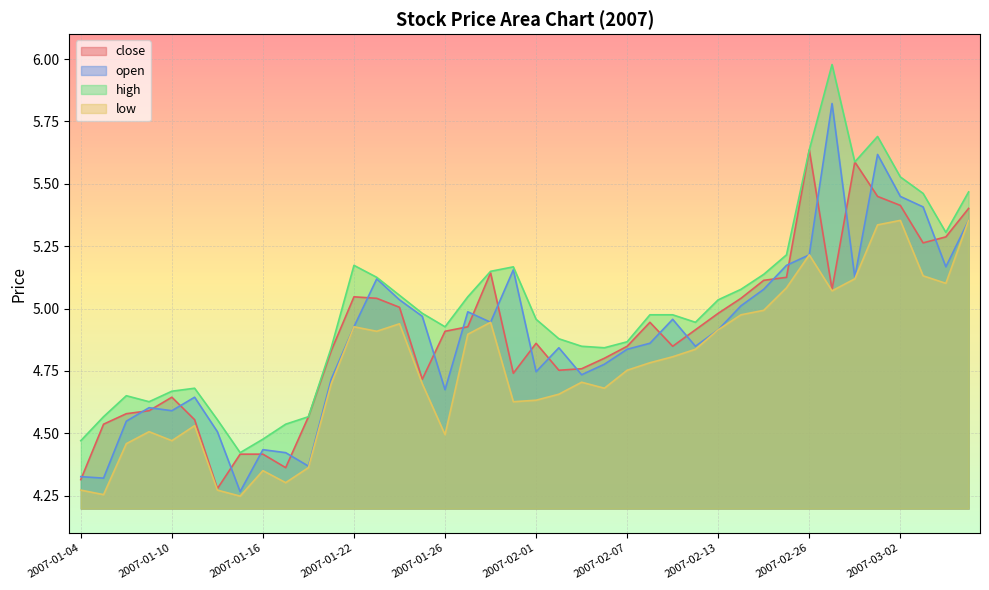

True or false: close and open intersect in this chart.

True